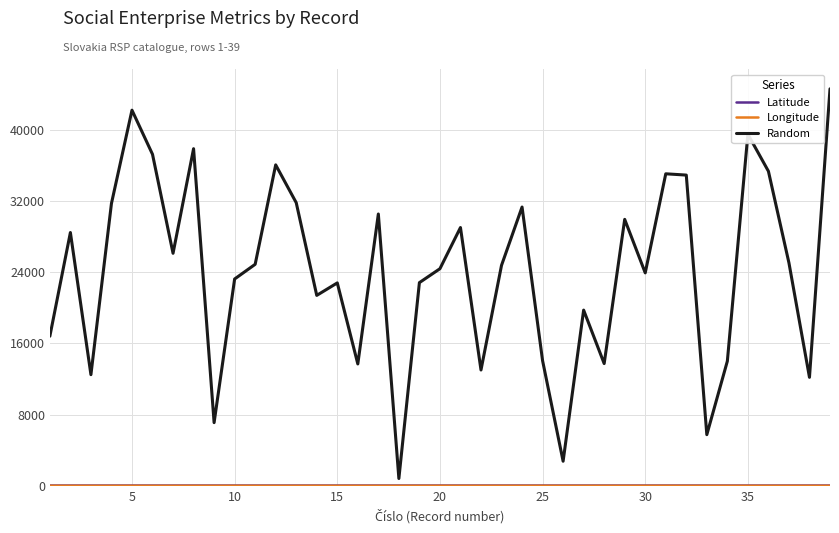

Which series has the largest total across all categories?

Random